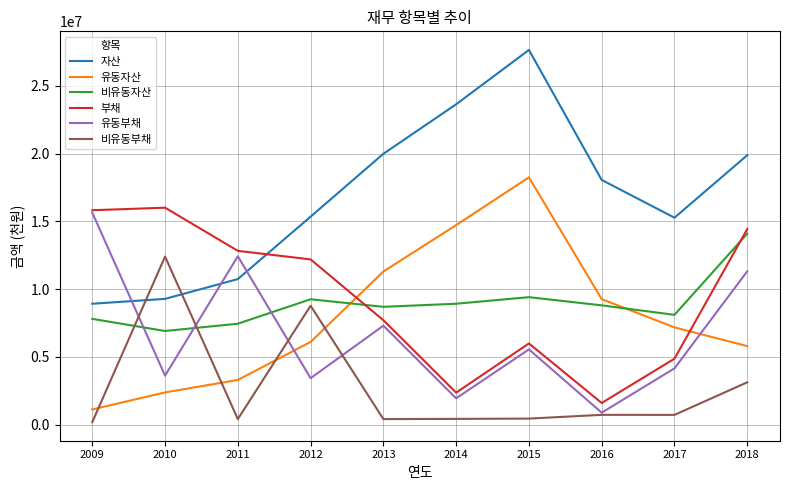

What is the difference between the maximum and minimum values in the 유동부채 series?

14757287